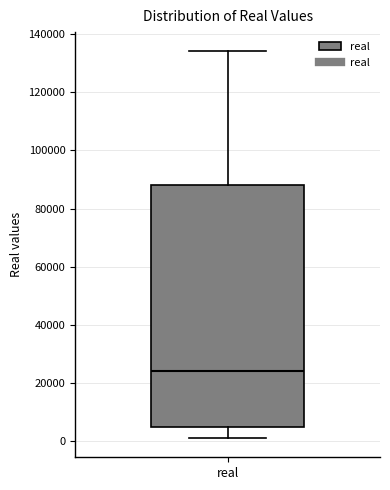

Read this box plot against the y-axis: the position of the median line, the range covered by the box, and the ends of both whiskers. The values are not printed on the chart, so give them approximately, as read against the axis.

median 24000, box 4000 to 88000, whiskers 2000 to 134000